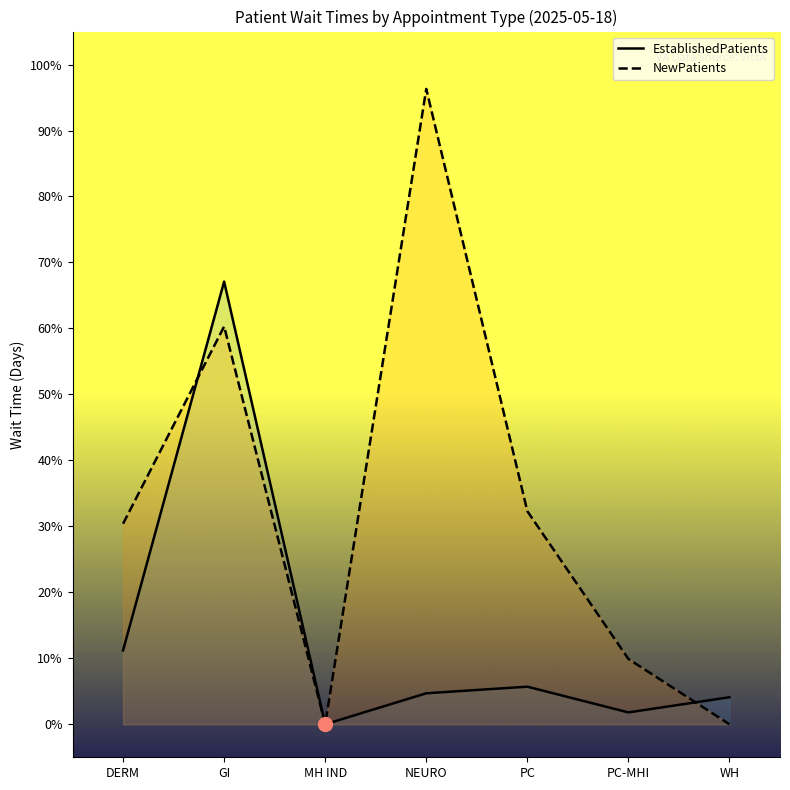

At which category is the sum across all series the highest?

GI